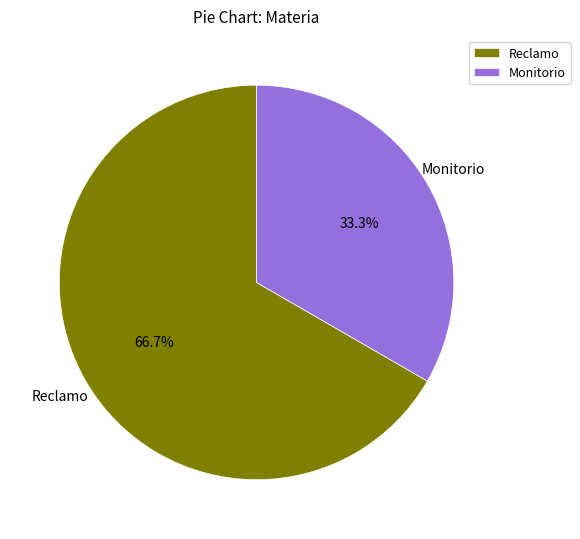

Is it true that Reclamo is 67% of the pie?

True